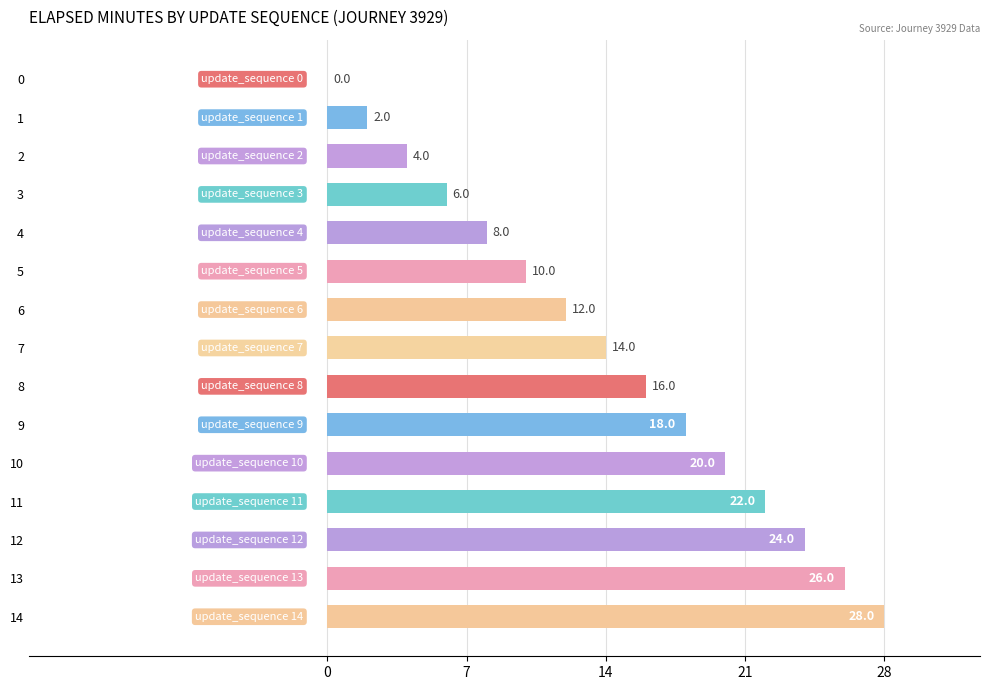

What is the greatest value displayed?

28